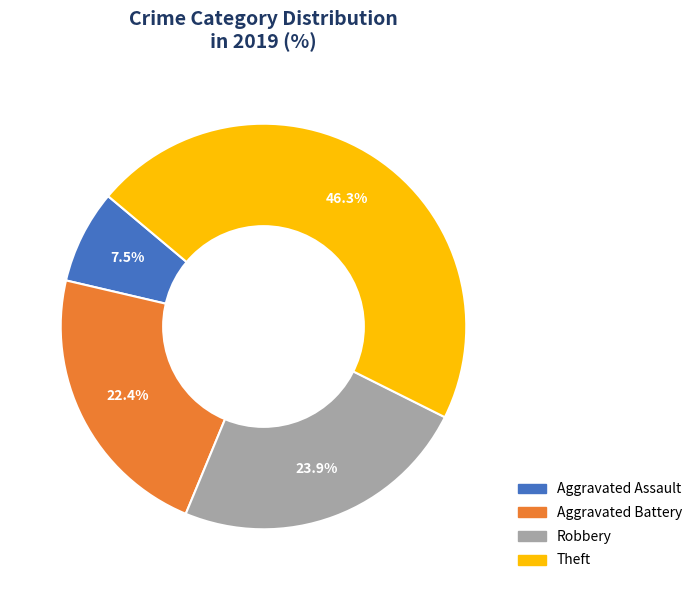

What percentage is the Theft slice, to the nearest percent?

46%